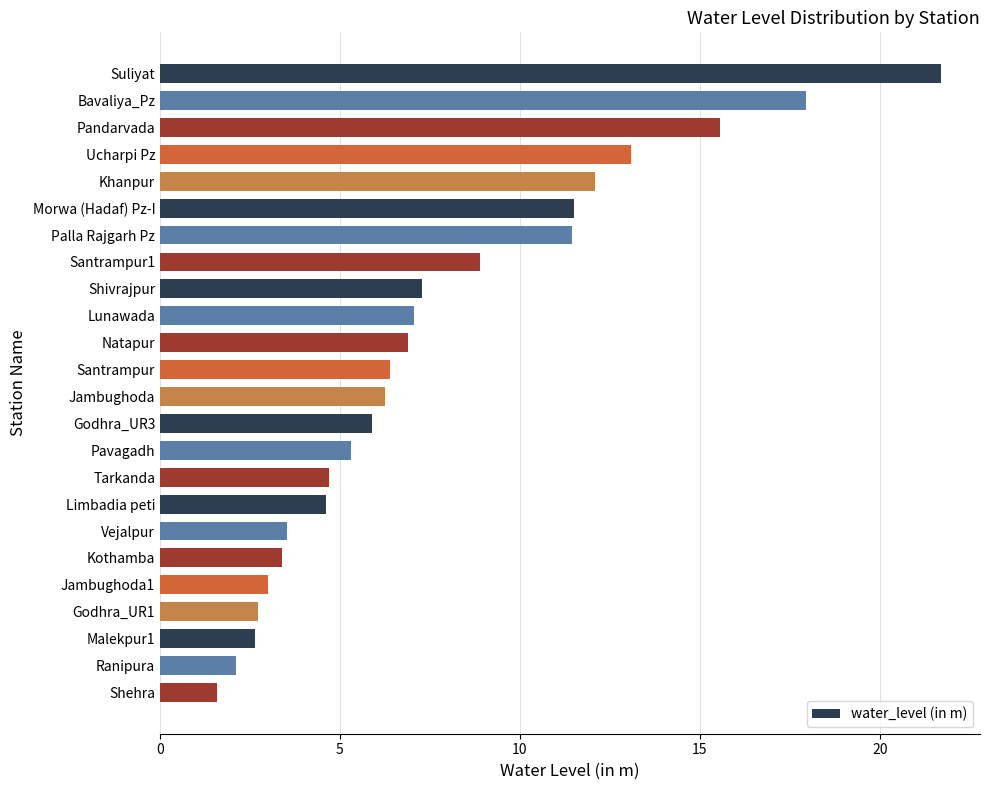

What value does the data have at Shehra?

1.6